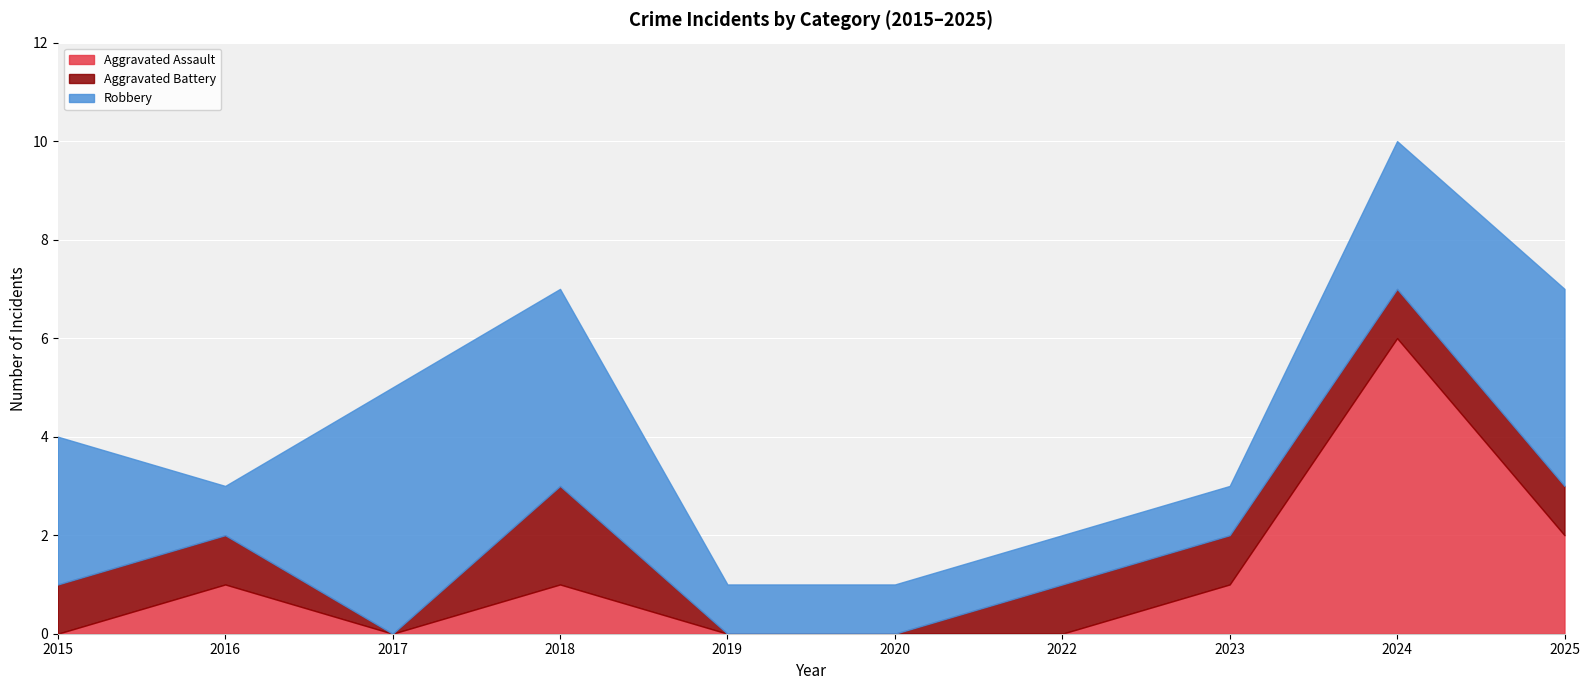

Rank the series at 2023 from highest to lowest value.

Aggravated Assault, Aggravated Battery, Robbery